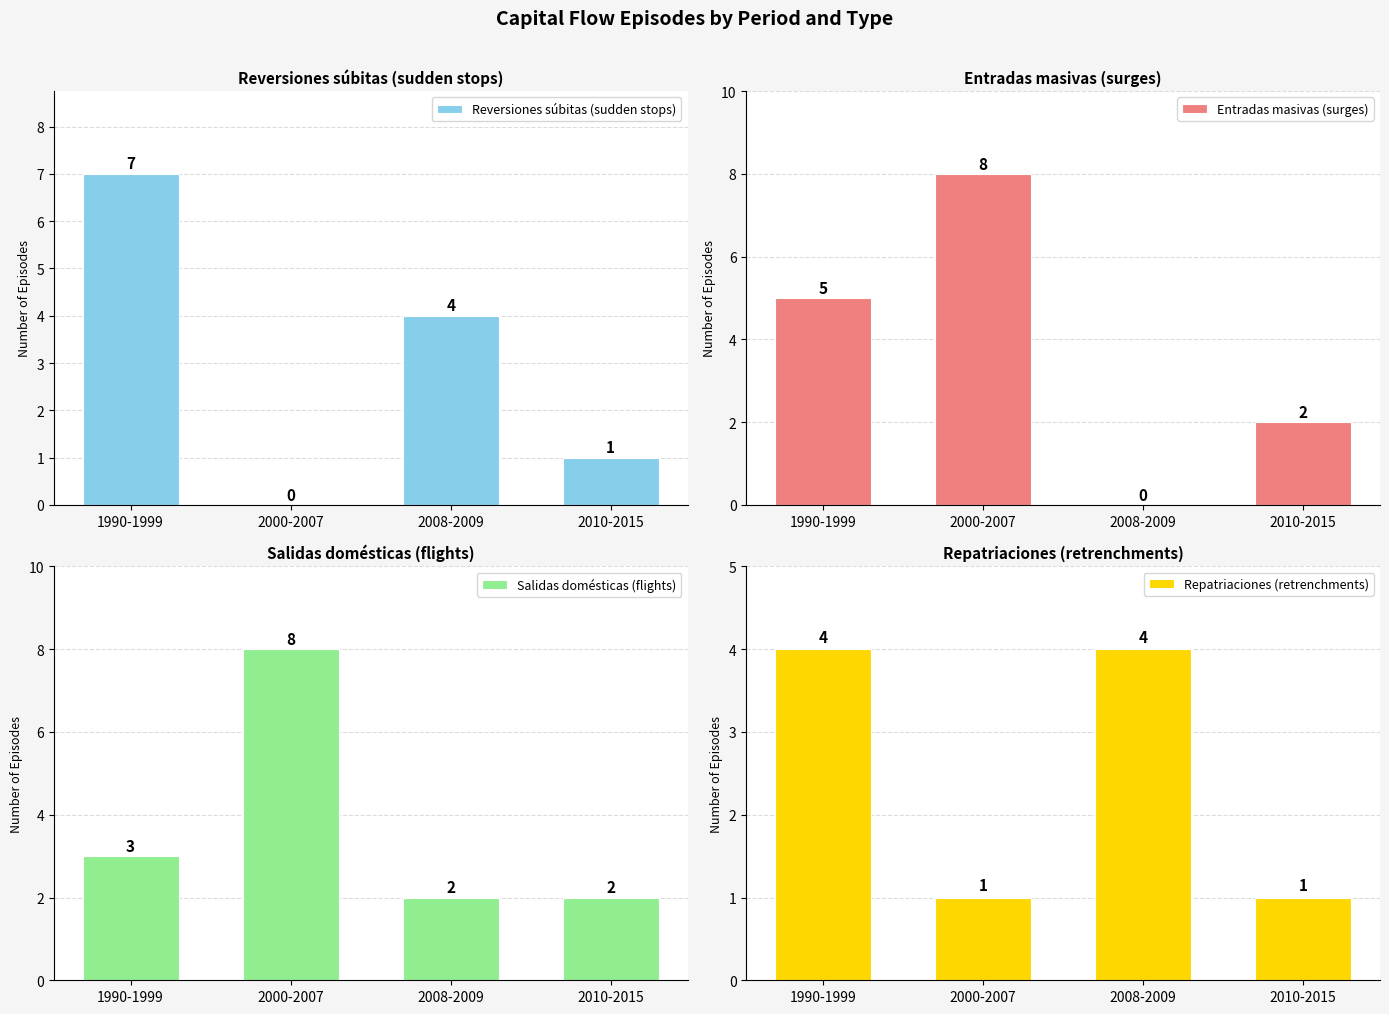

Reading right to left, list all the values displayed in this chart.

Reversiones súbitas (sudden stops): 1	4	0	7
Entradas masivas (surges): 2	0	8	5
Salidas domésticas (flights): 2	2	8	3
Repatriaciones (retrenchments): 1	4	1	4